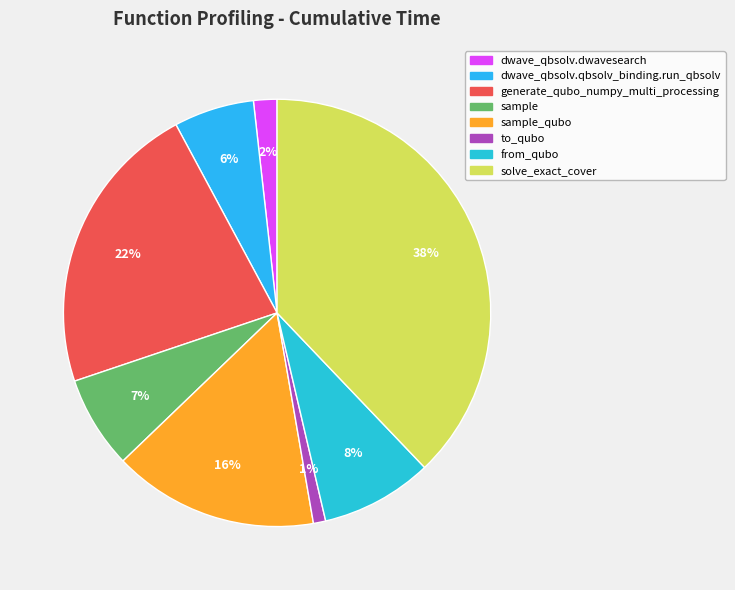

Does dwave_qbsolv.qbsolv_binding.run_qbsolv account for over 50% of the chart?

No